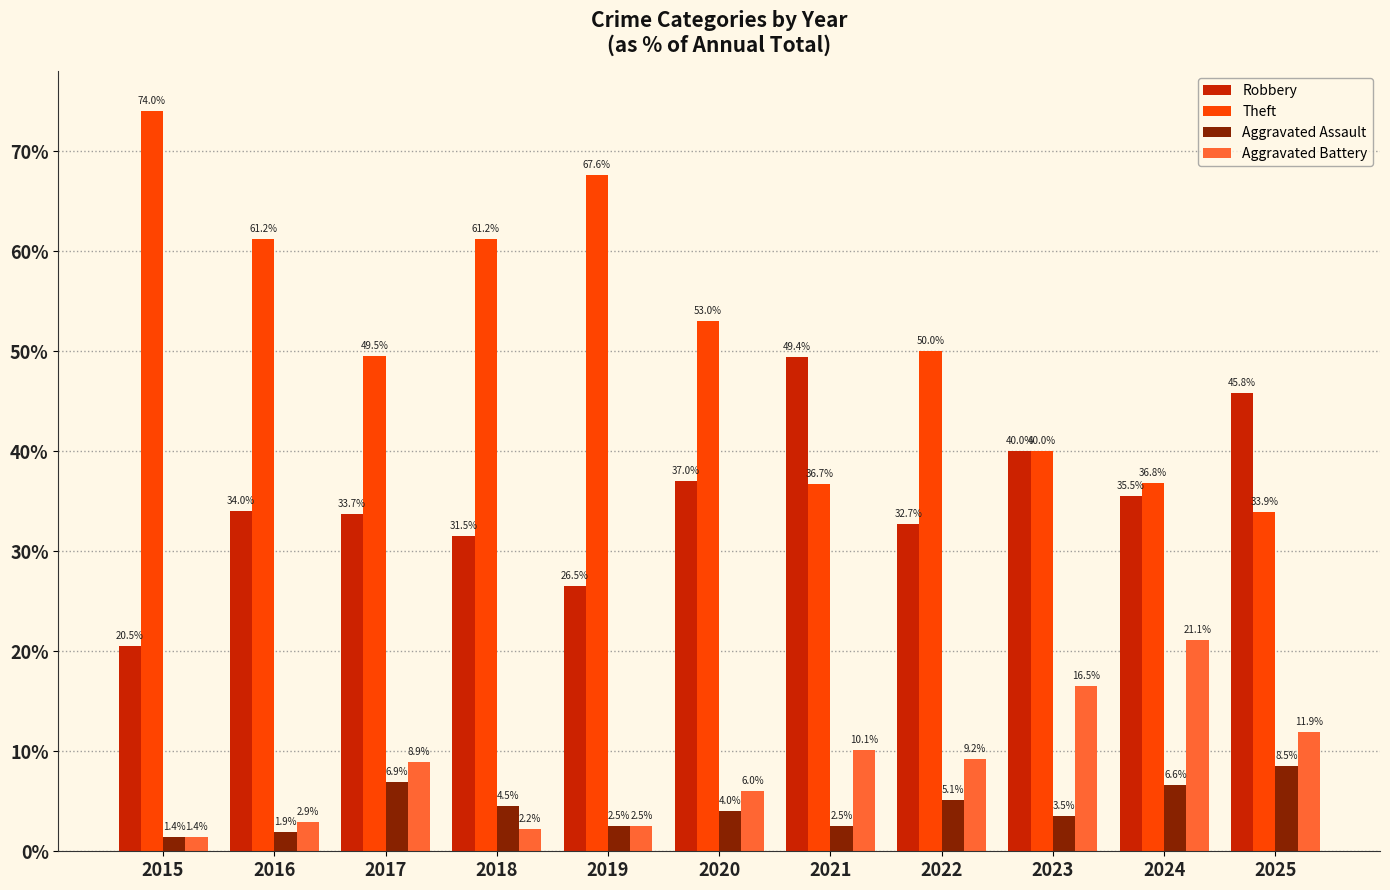

The Robbery series shows 28.6 at 2015. True or false?

False